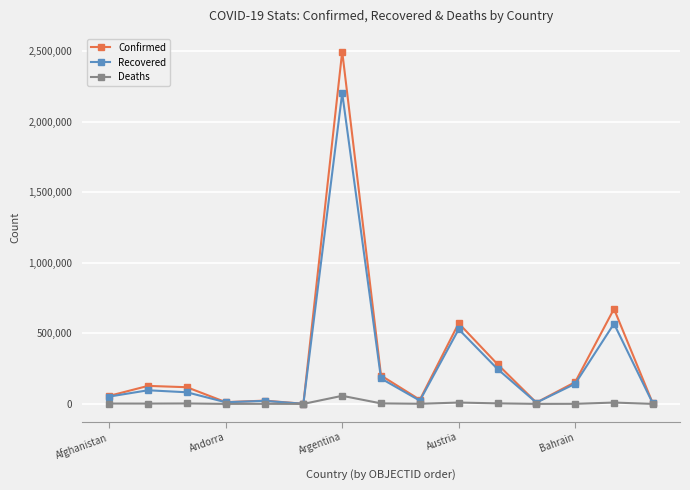

Rank the series by their maximum value, from lowest to highest.

Deaths, Recovered, Confirmed